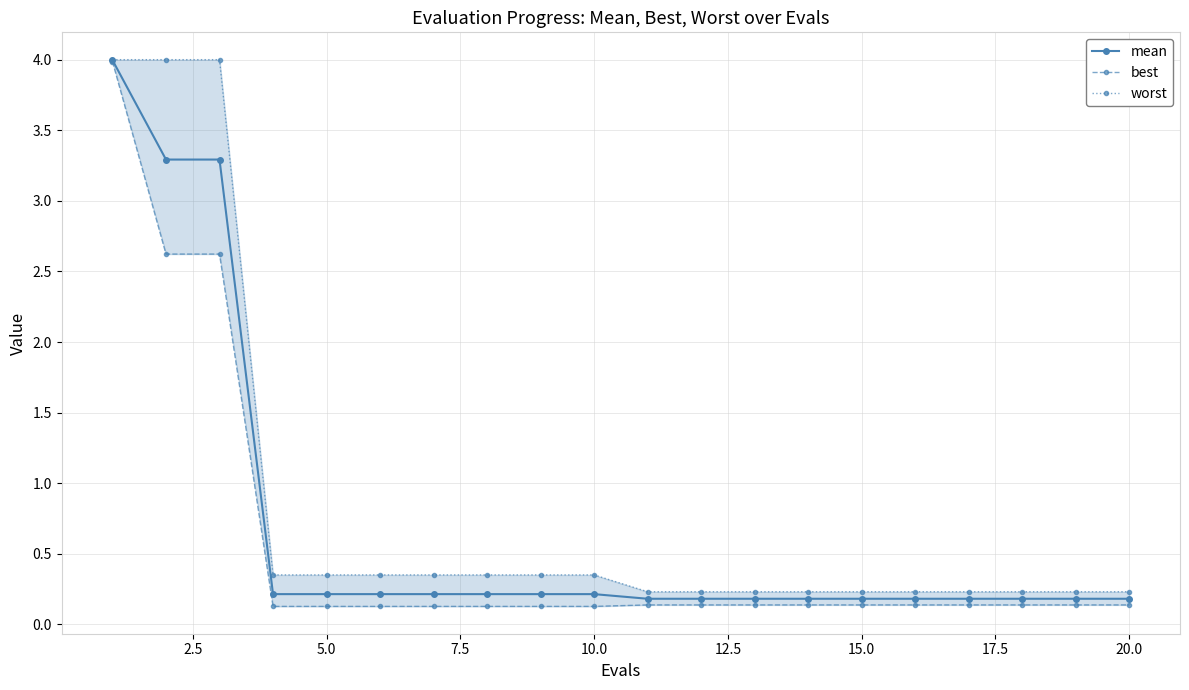

How many lines are shown in the chart?

3